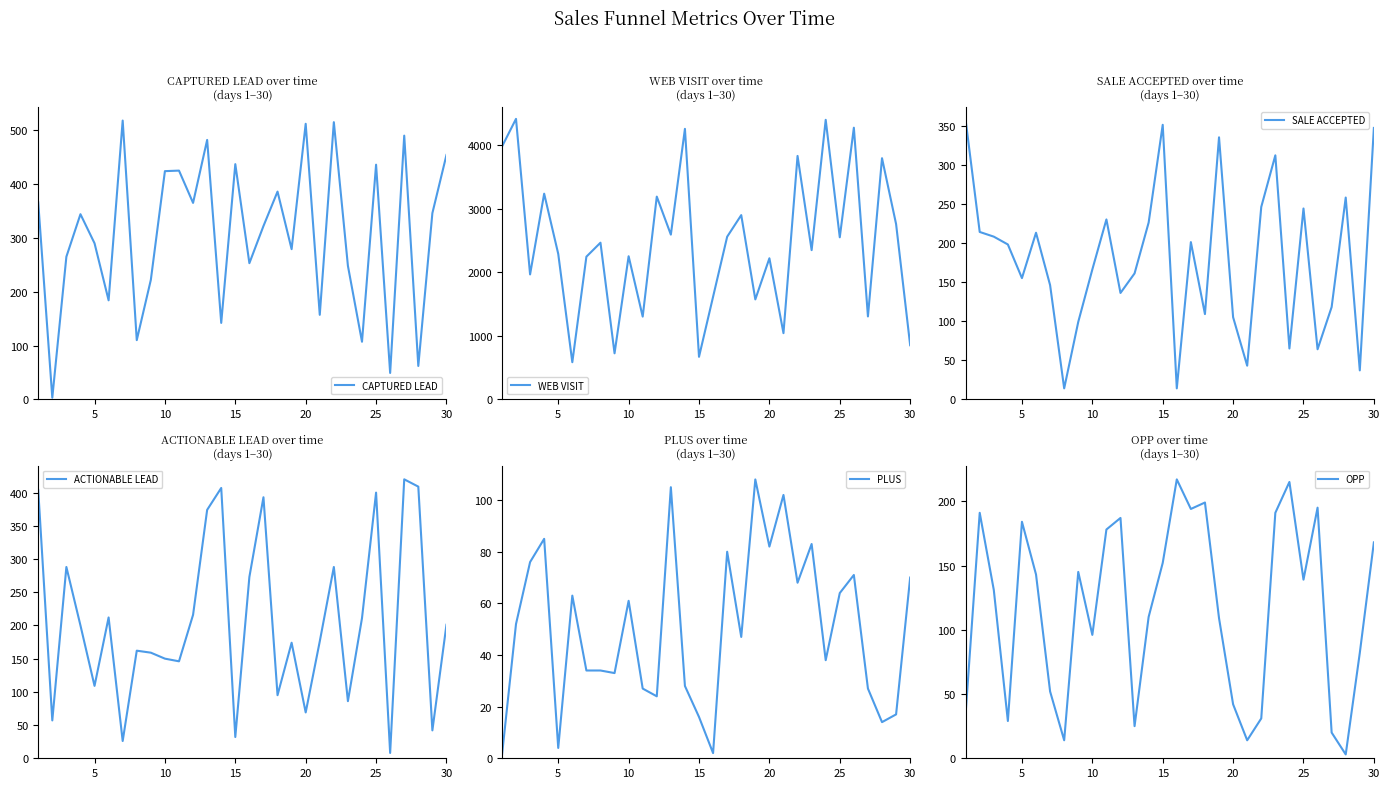

True or false: CAPTURED LEAD has a value of 454 at 30.

True